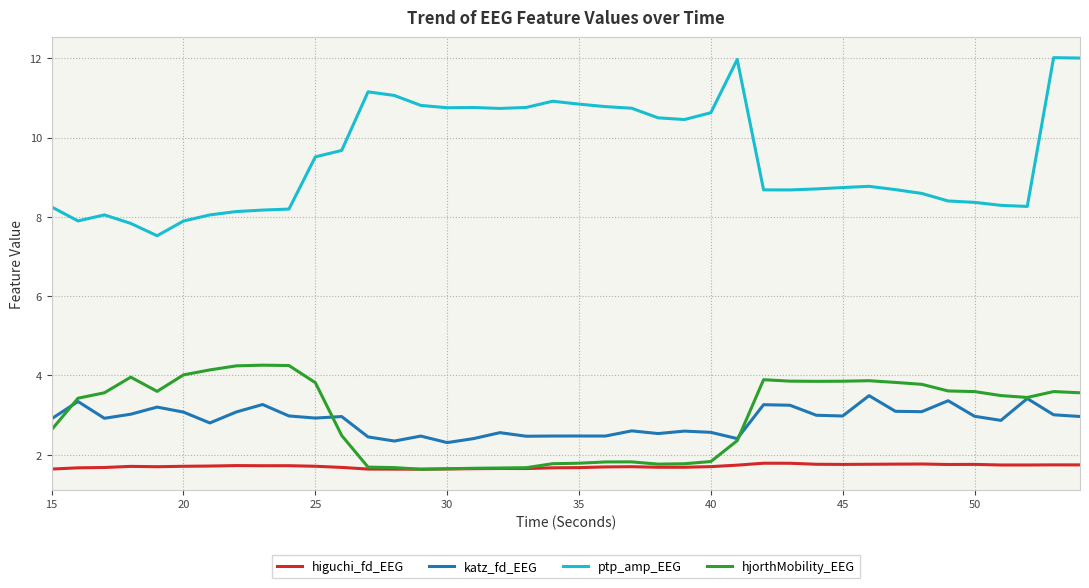

What is the average value of the hjorthMobility_EEG series?

3.0